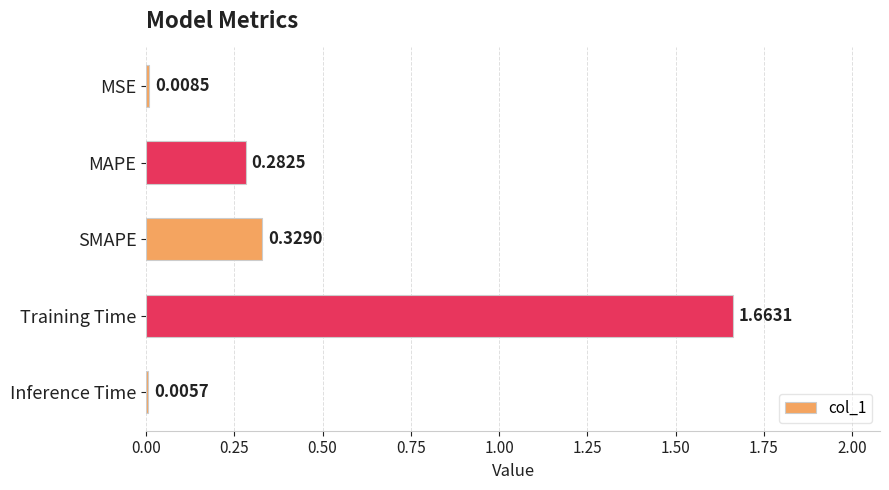

At which category does the chart reach its peak across all series?

Training Time